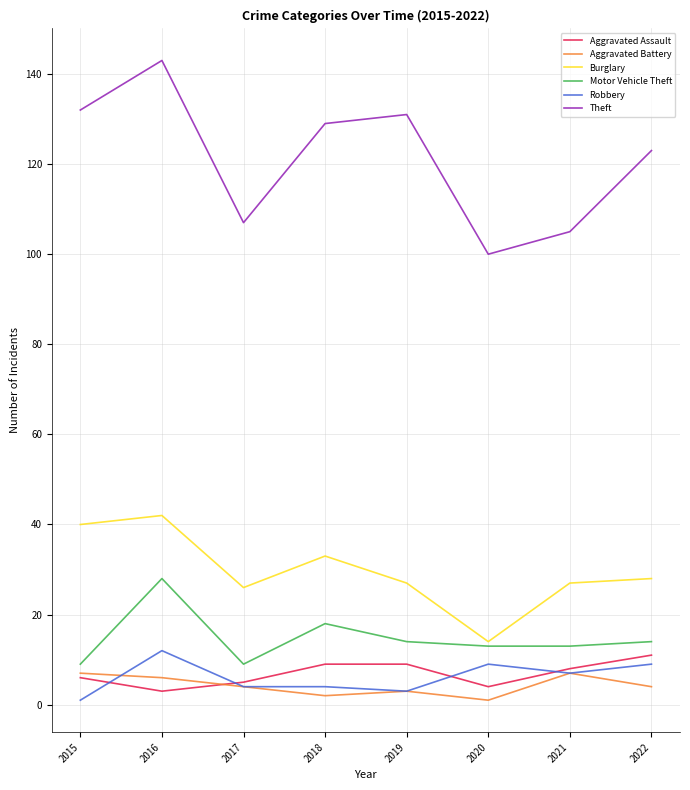

In Aggravated Battery, how many points are higher than both neighbors (excluding endpoints)?

2